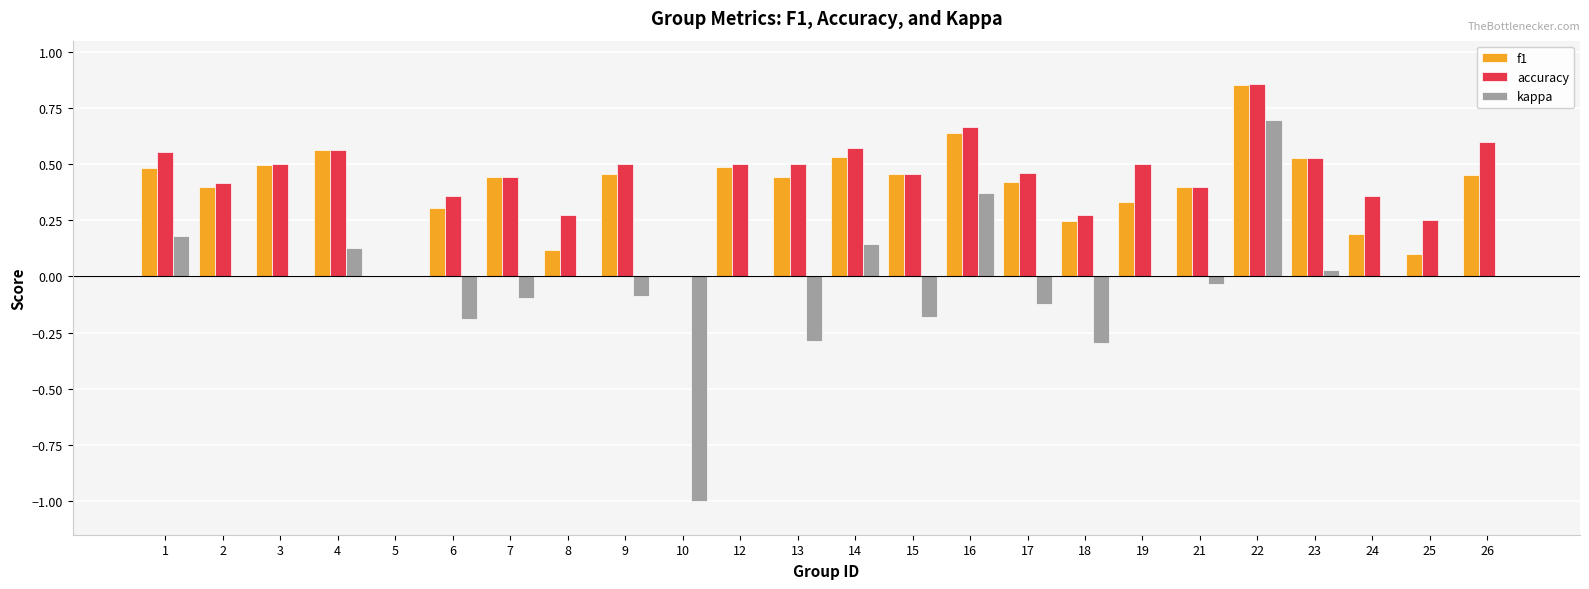

Is it true that accuracy equals 0.3 at 17?

False